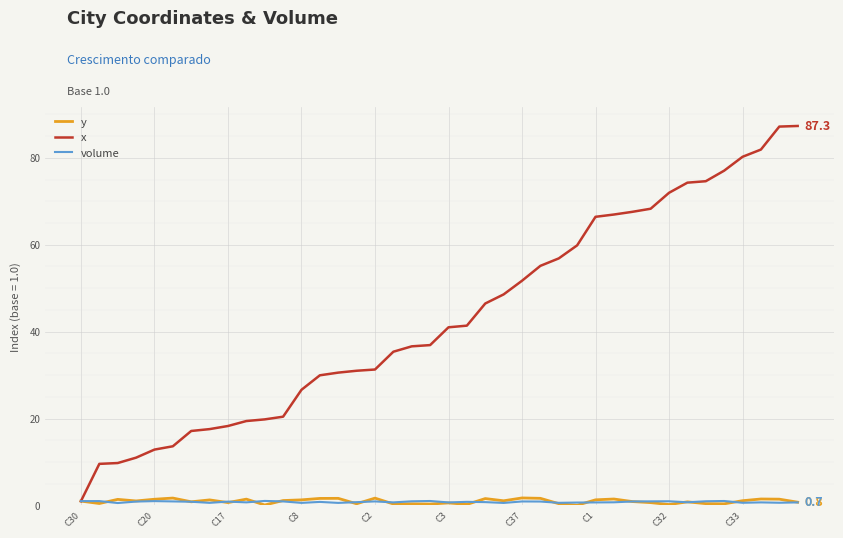

Which series has the largest range (max minus min)?

x